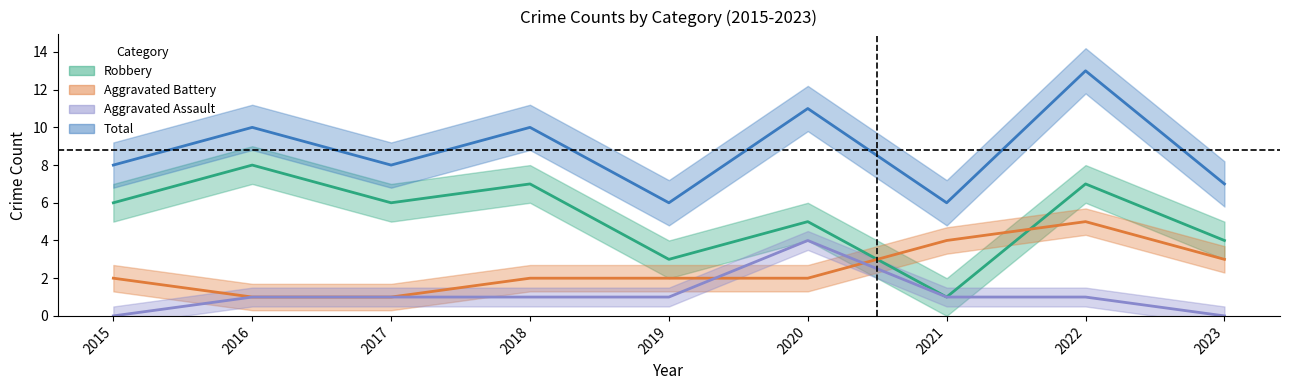

At which category is the sum across all series the highest?

2022